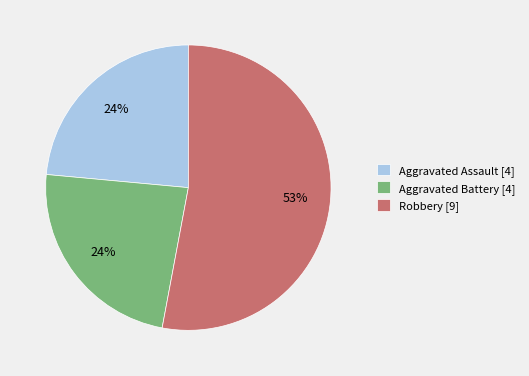

How many segments does this pie chart have?

3